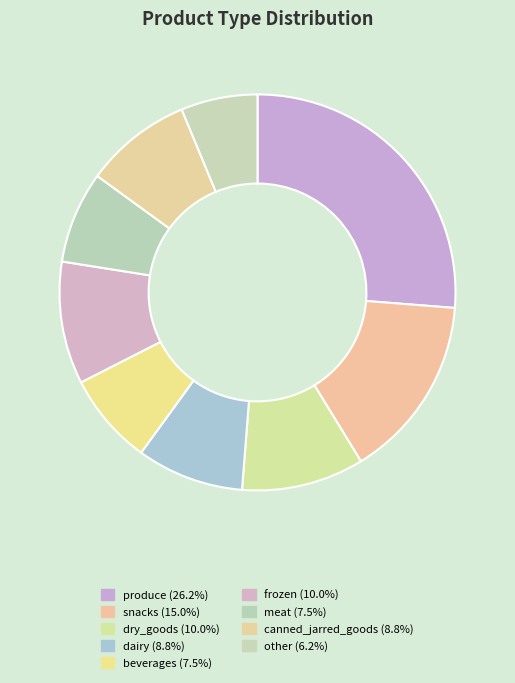

Is it true that snacks is 24% of the pie?

False